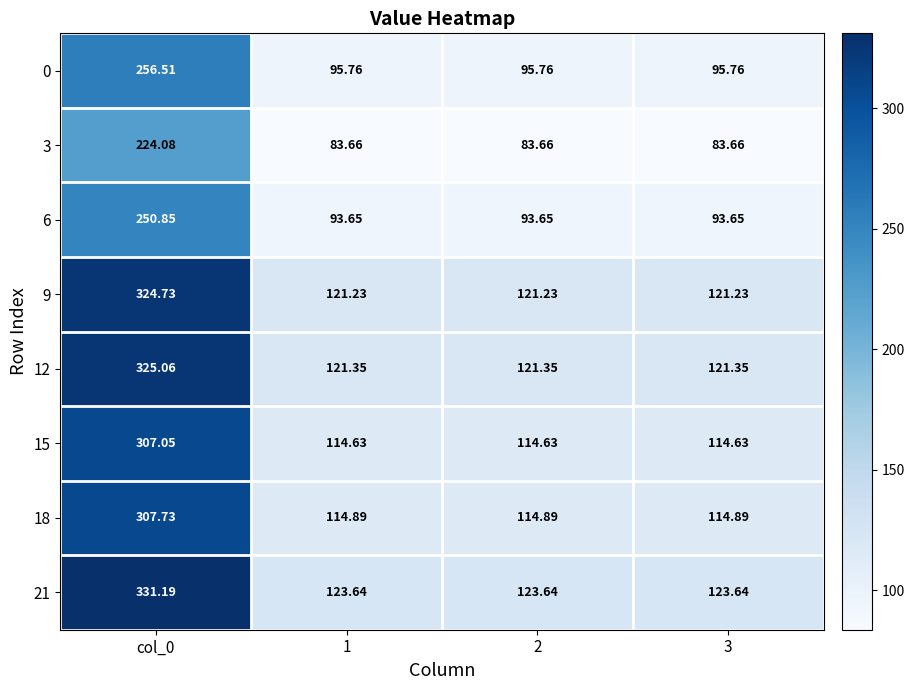

Is the value of 9 at col_0 greater than the value of 0 at 1?

Yes